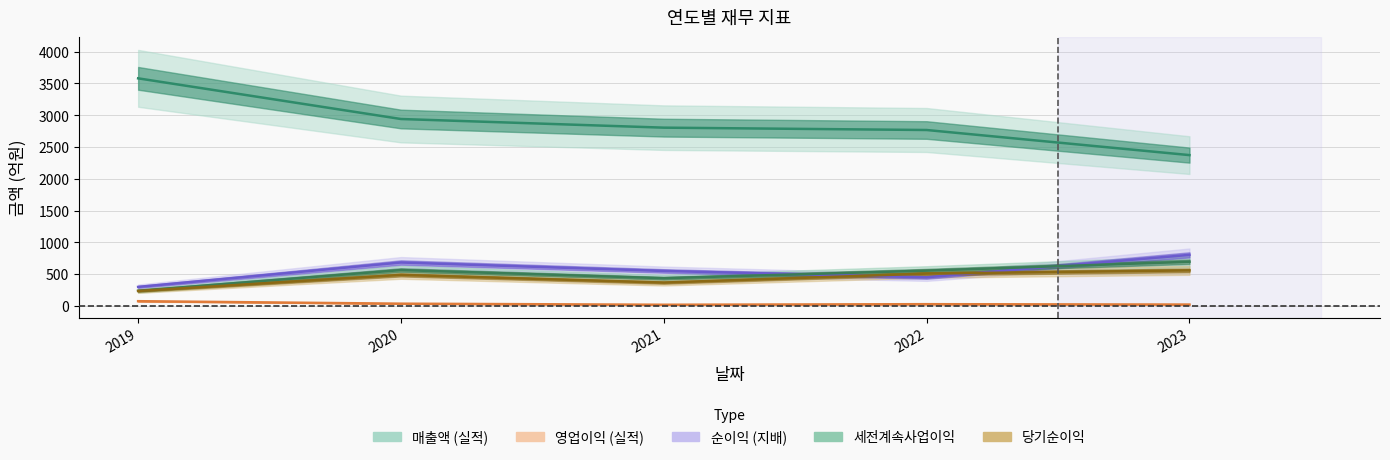

What is the sum of all 세전계속사업이익 values?

2785